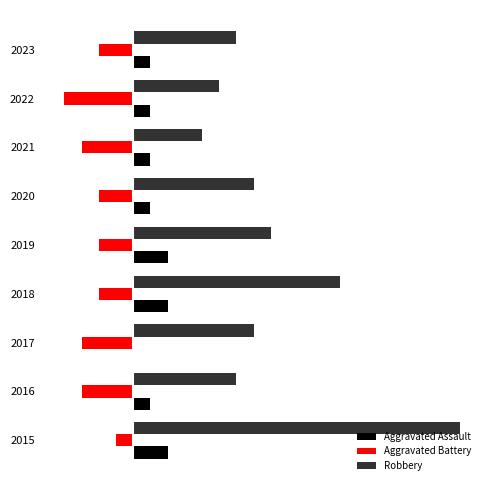

What is the average value of the Robbery series?

8